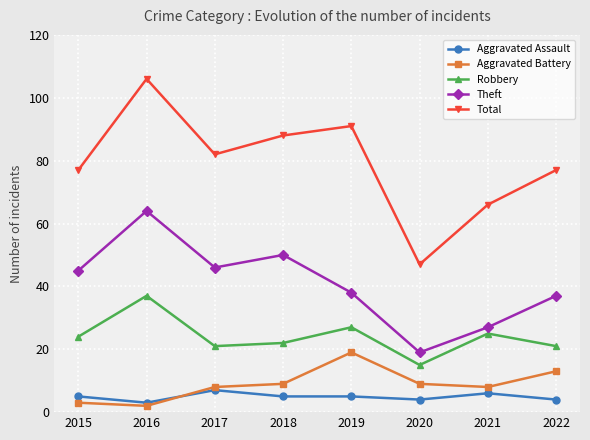

Does the chart have visible grid lines?

Yes